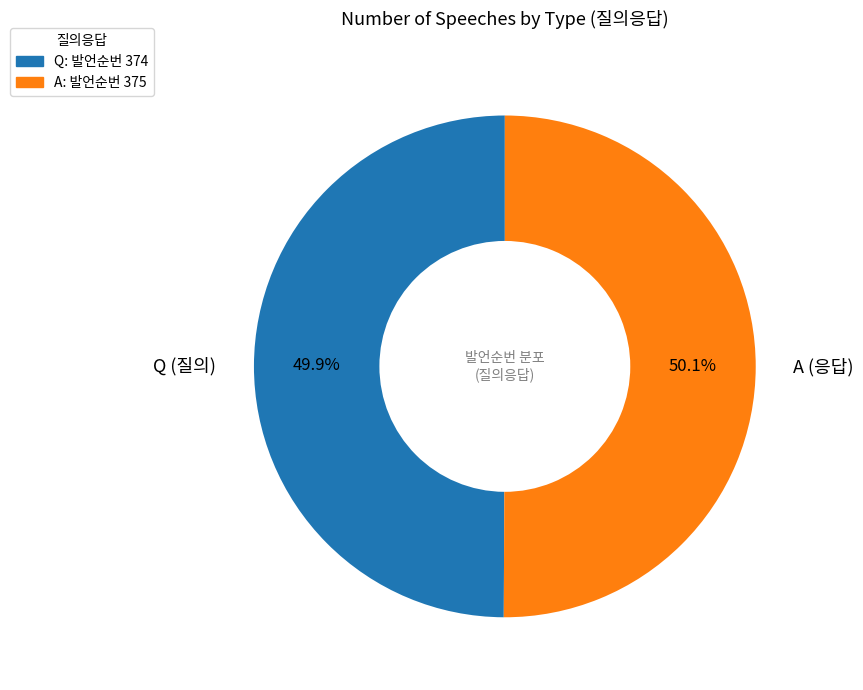

To the nearest percent, what portion does Q represent?

50%